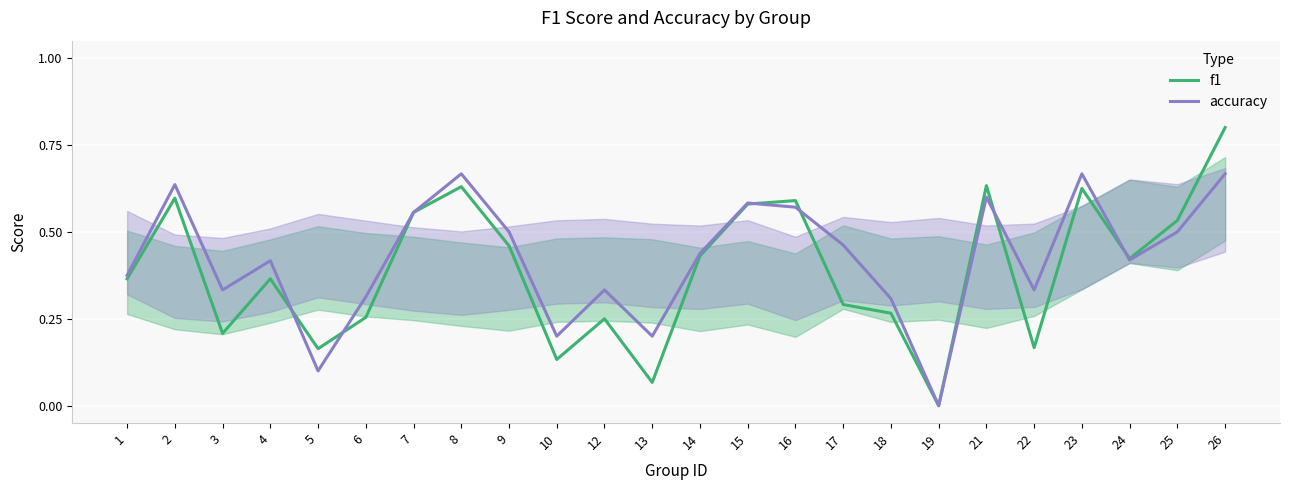

Reading left to right, list all the values displayed in this chart.

f1: 1=0.4	2=0.6	3=0.2	4=0.4	5=0.2	6=0.3	7=0.6	8=0.6	9=0.5	10=0.1	12=0.2	13=0.1	14=0.4	15=0.6	16=0.6	17=0.3	18=0.3	19=0.0	21=0.6	22=0.2	23=0.6	24=0.4	25=0.5	26=0.8
accuracy: 1=0.4	2=0.6	3=0.3	4=0.4	5=0.1	6=0.3	7=0.6	8=0.7	9=0.5	10=0.2	12=0.3	13=0.2	14=0.4	15=0.6	16=0.6	17=0.5	18=0.3	19=0.0	21=0.6	22=0.3	23=0.7	24=0.4	25=0.5	26=0.7